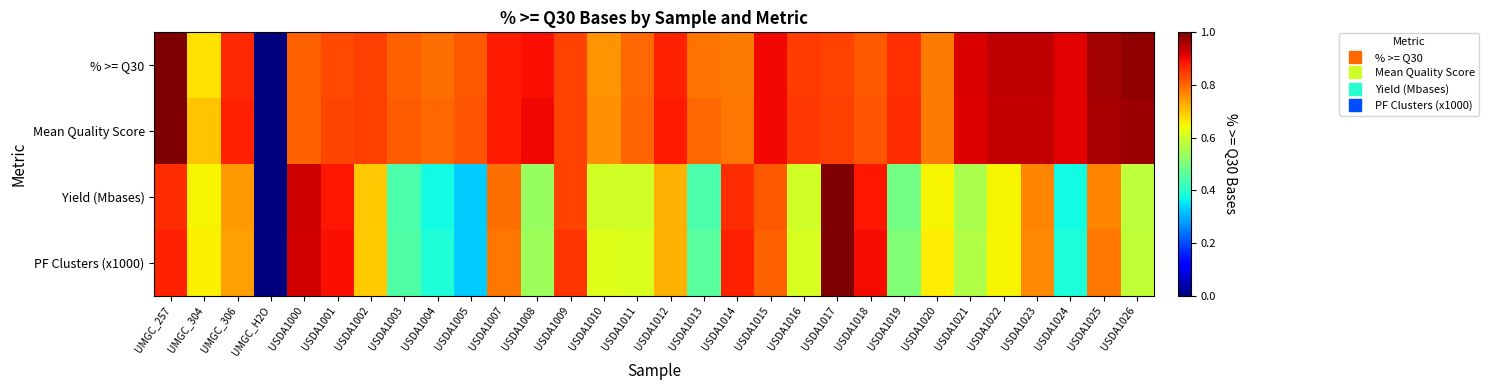

List the series in order of their peak value, lowest first.

% >= Q30, Mean Quality Score, Yield (Mbases), PF Clusters (x1000)